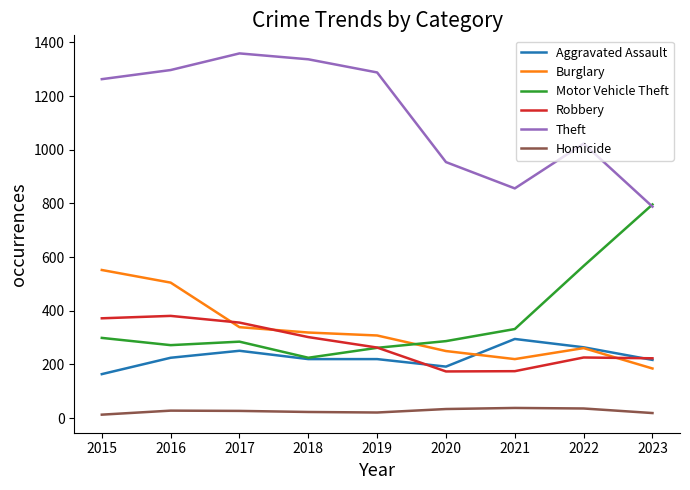

What value does the Aggravated Assault series have at 2020?

192